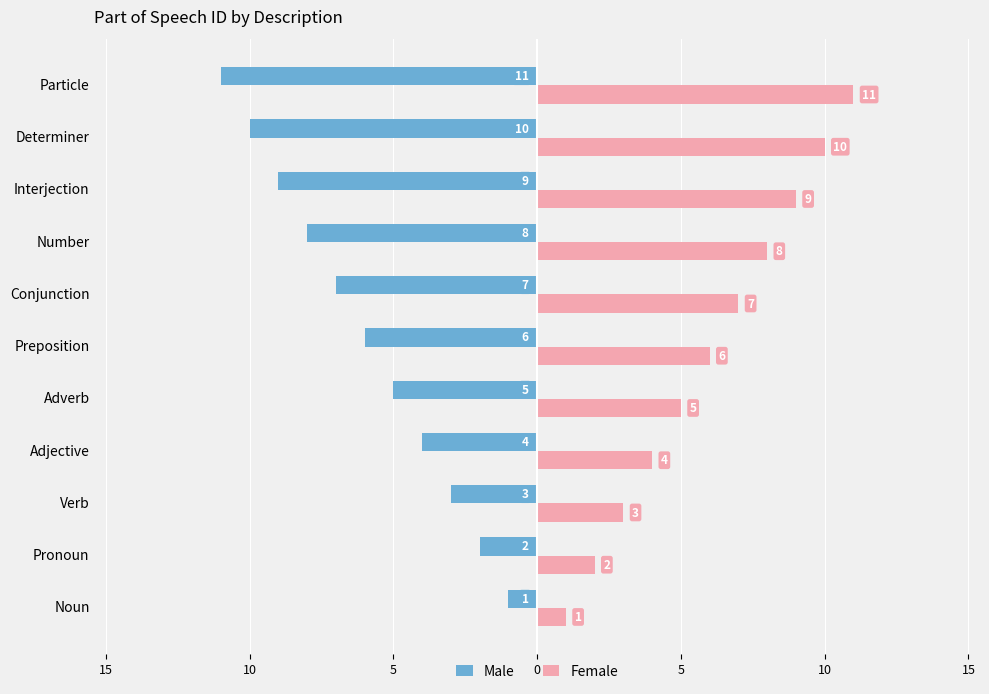

What are all the series names shown in the legend?

Male, Female